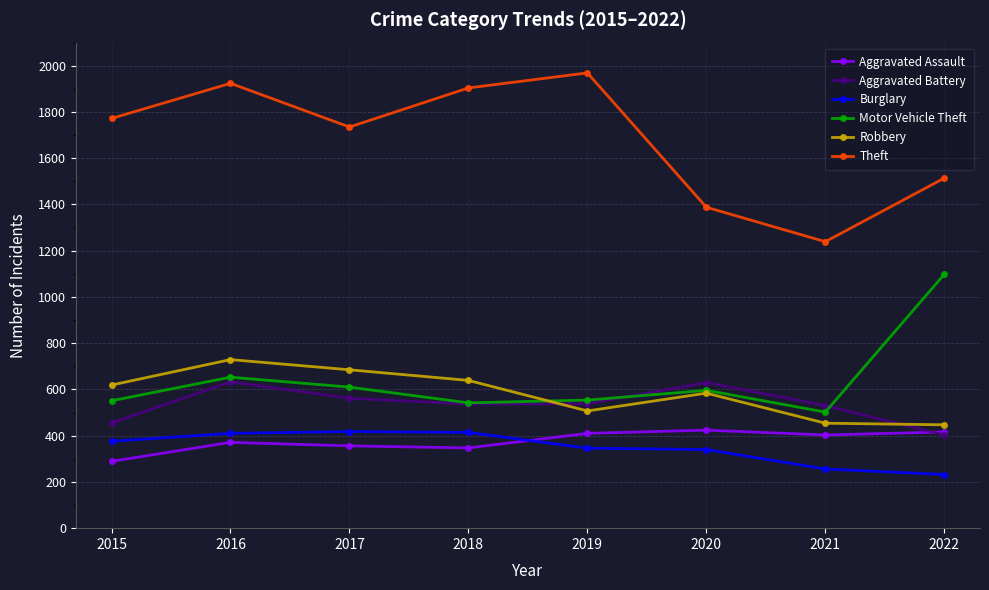

What is the sum of all Robbery values?

4664